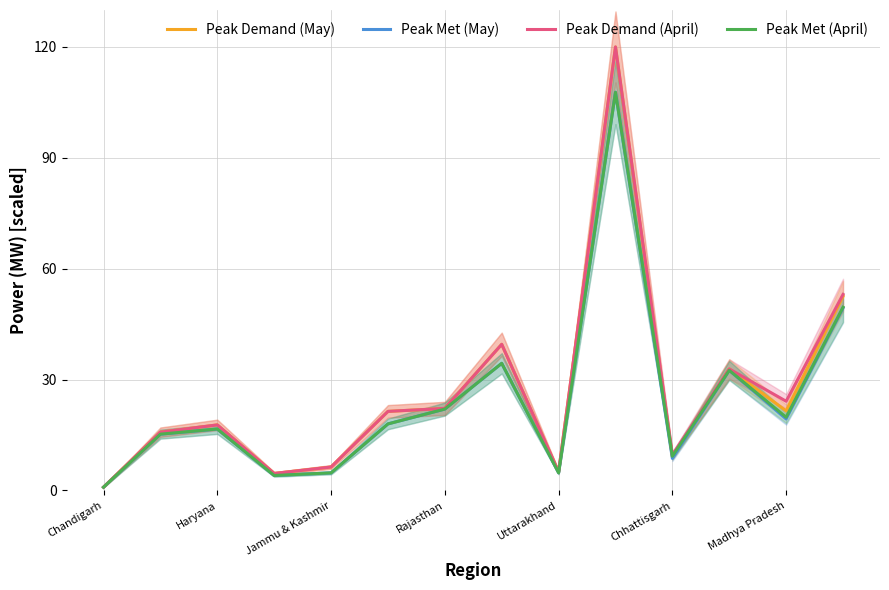

Is it true that Peak Met (April) equals 9.3 at Chhattisgarh?

True